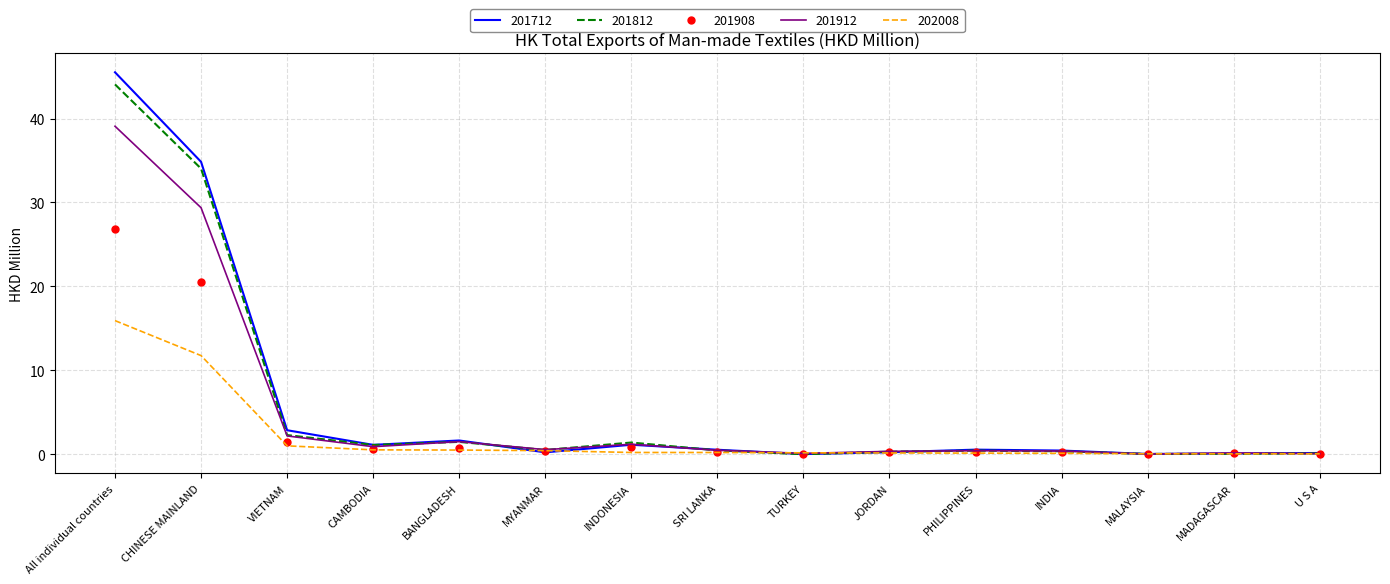

Where is 201908 nearest to the value 13?

CHINESE MAINLAND